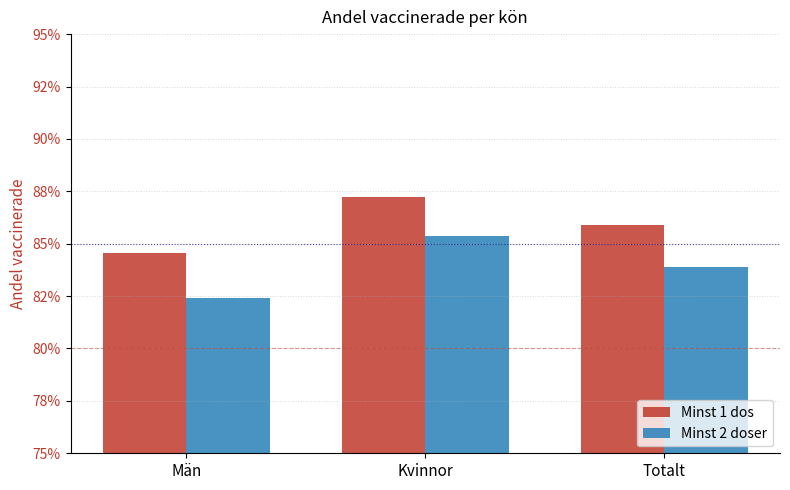

What is the label of the 1st bar from the right?

Totalt